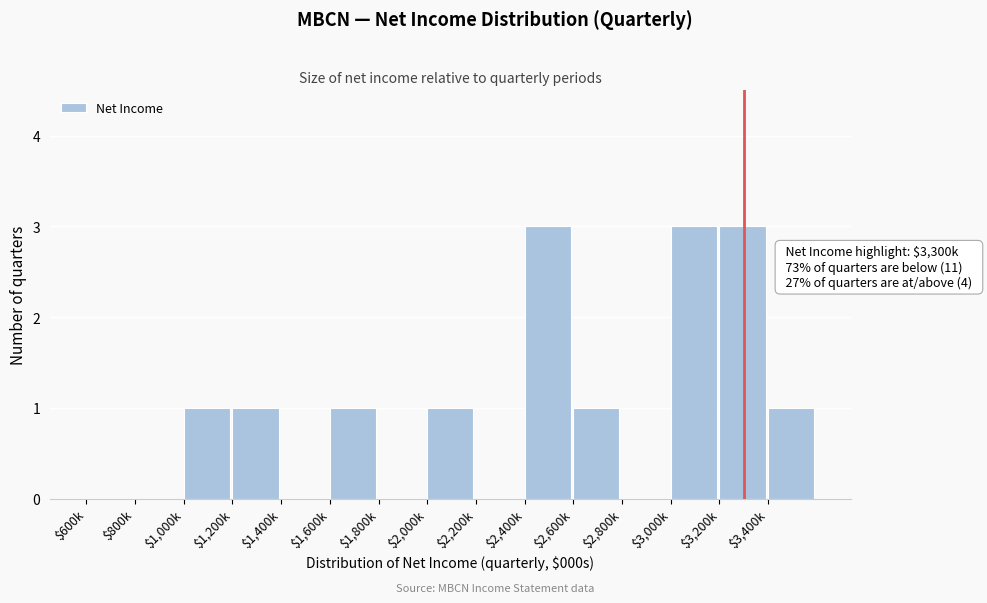

What is the greatest value displayed?

3